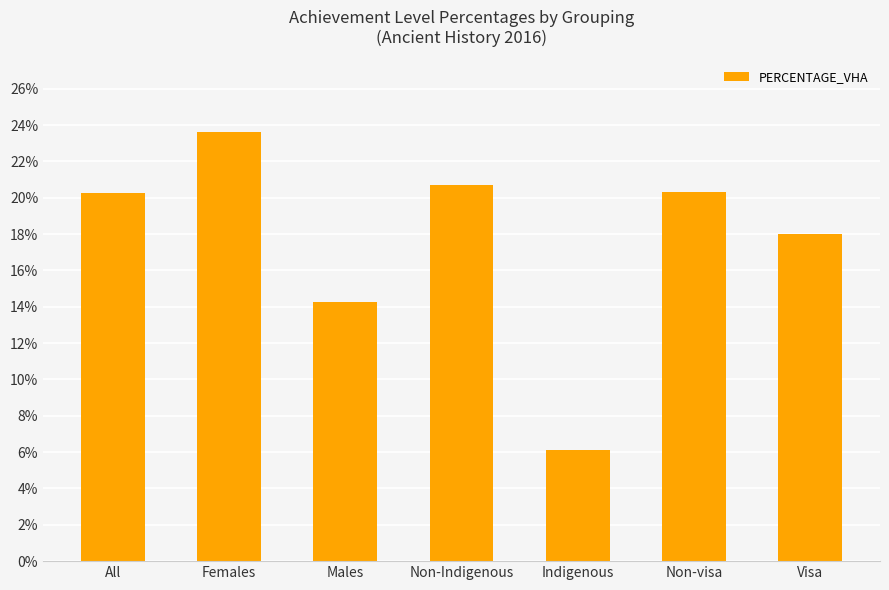

What position from the left is Non-visa?

6